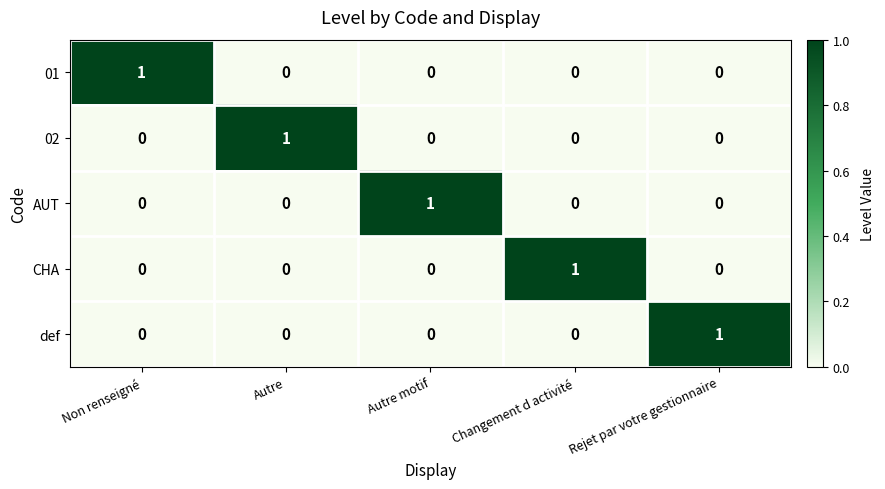

The CHA series shows -1 at Autre motif. True or false?

False